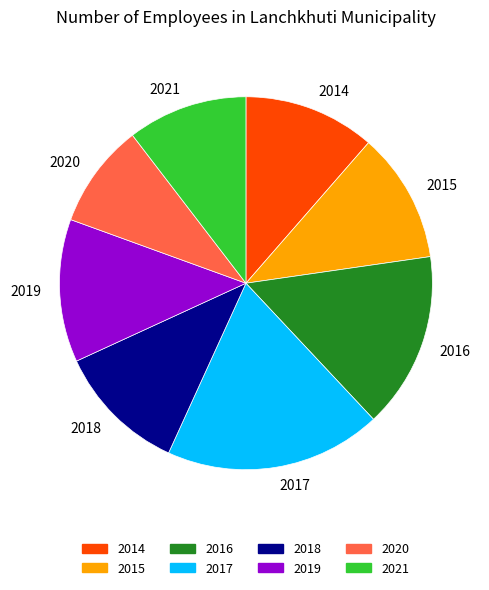

What is the largest slice in the pie chart?

2017